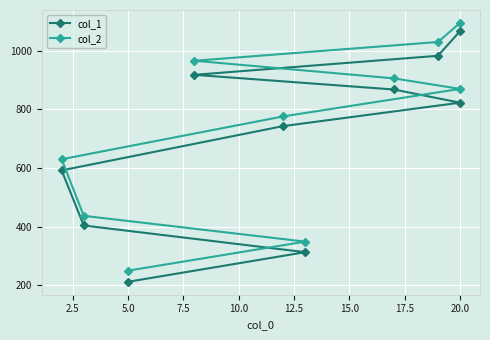

What is the lowest value of the col_2 series?

250